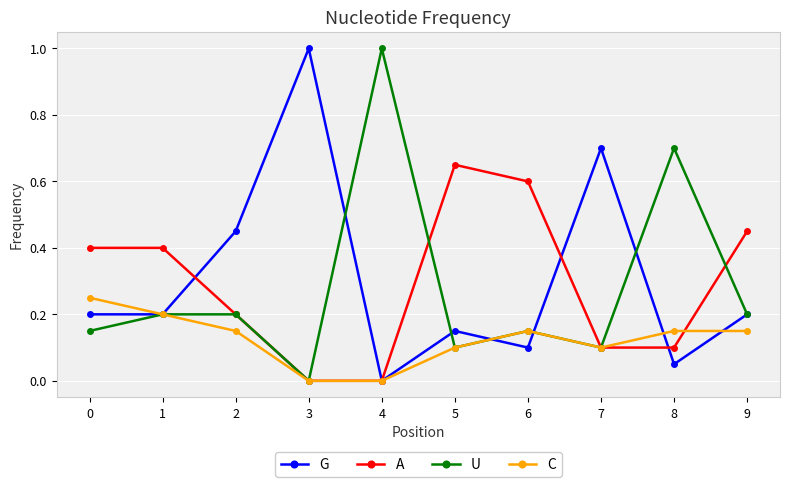

How many distinct data groups are displayed?

4